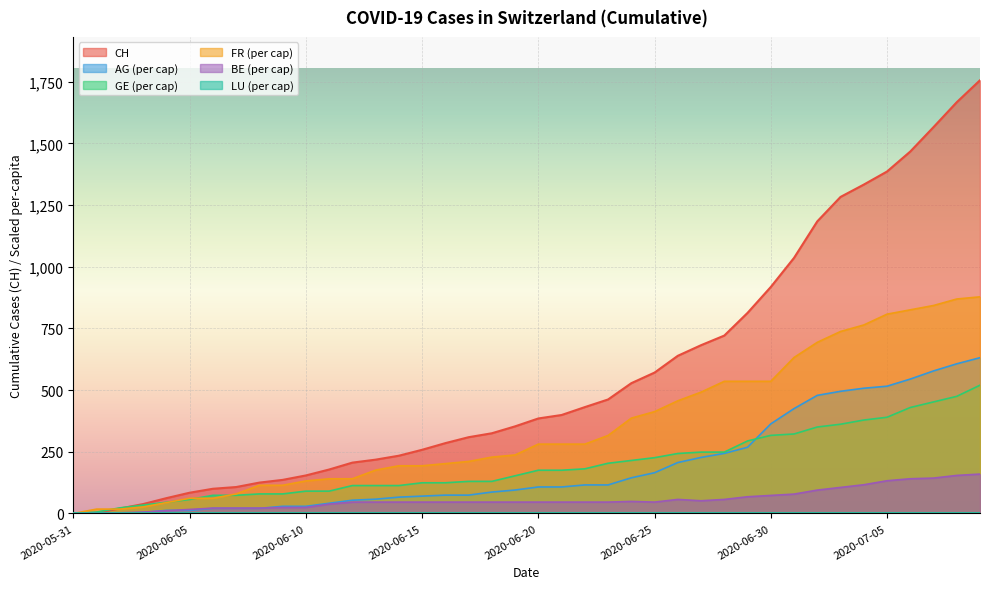

How many positive values does the AG_pc series have?

37